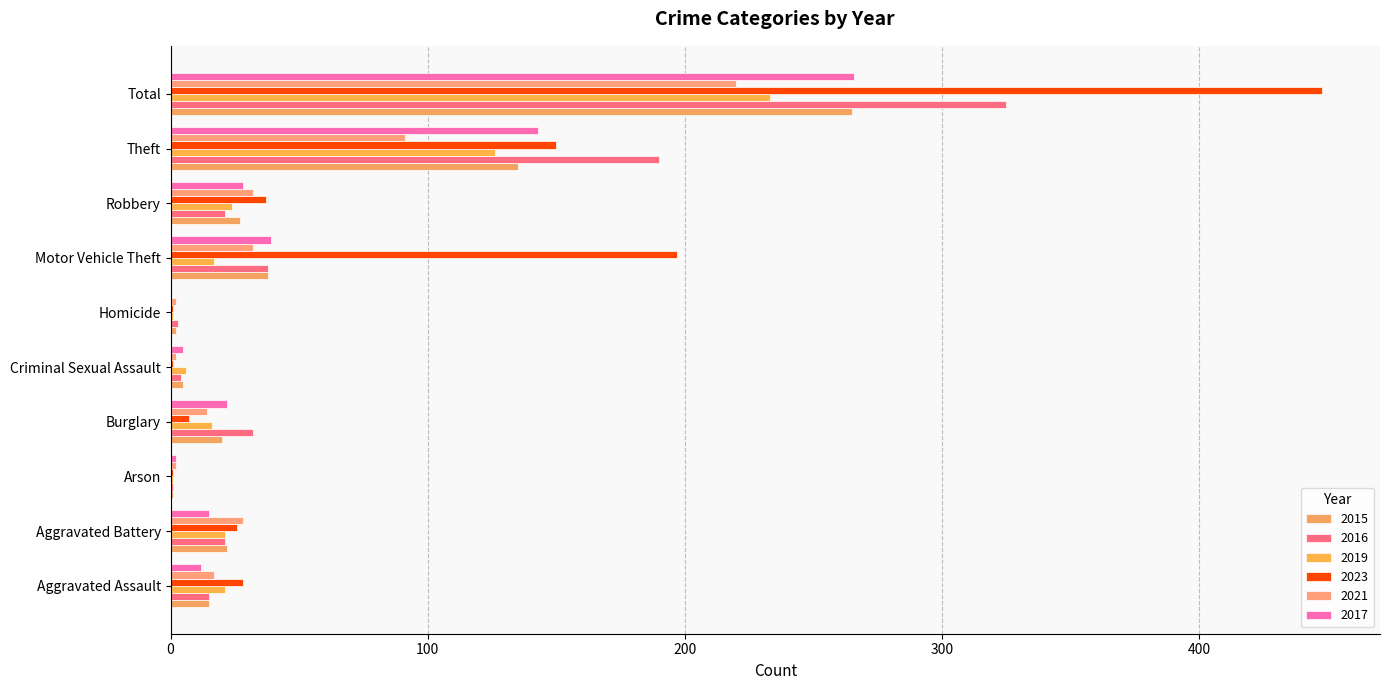

Reading left to right, list all the values displayed in this chart.

2015: 15	22	1	20	5	2	38	27	135	265
2016: 15	21	1	32	4	3	38	21	190	325
2019: 21	21	1	16	6	1	17	24	126	233
2023: 28	26	1	7	1	1	197	37	150	448
2021: 17	28	2	14	2	2	32	32	91	220
2017: 12	15	2	22	5	0	39	28	143	266